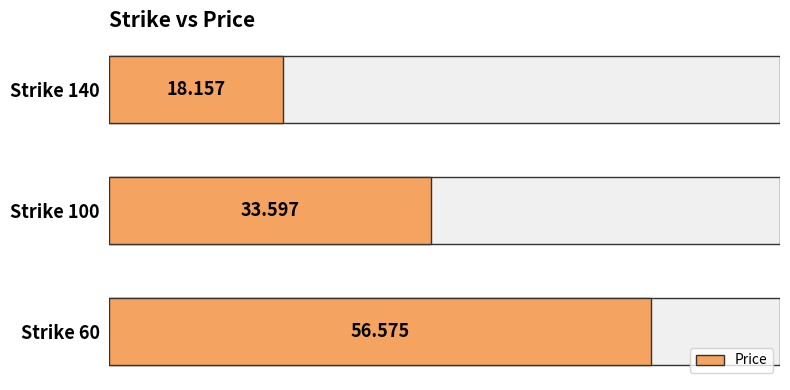

Are the bars horizontal?

Yes